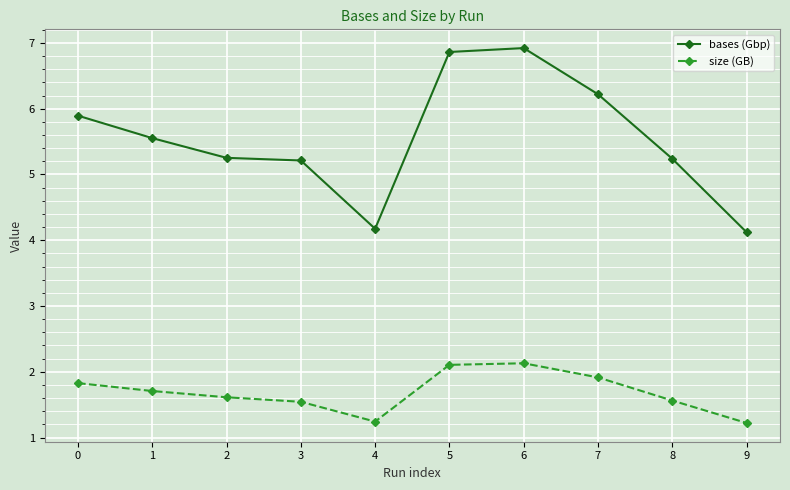

True or false: bases (Gbp) and size (GB) intersect in this chart.

False